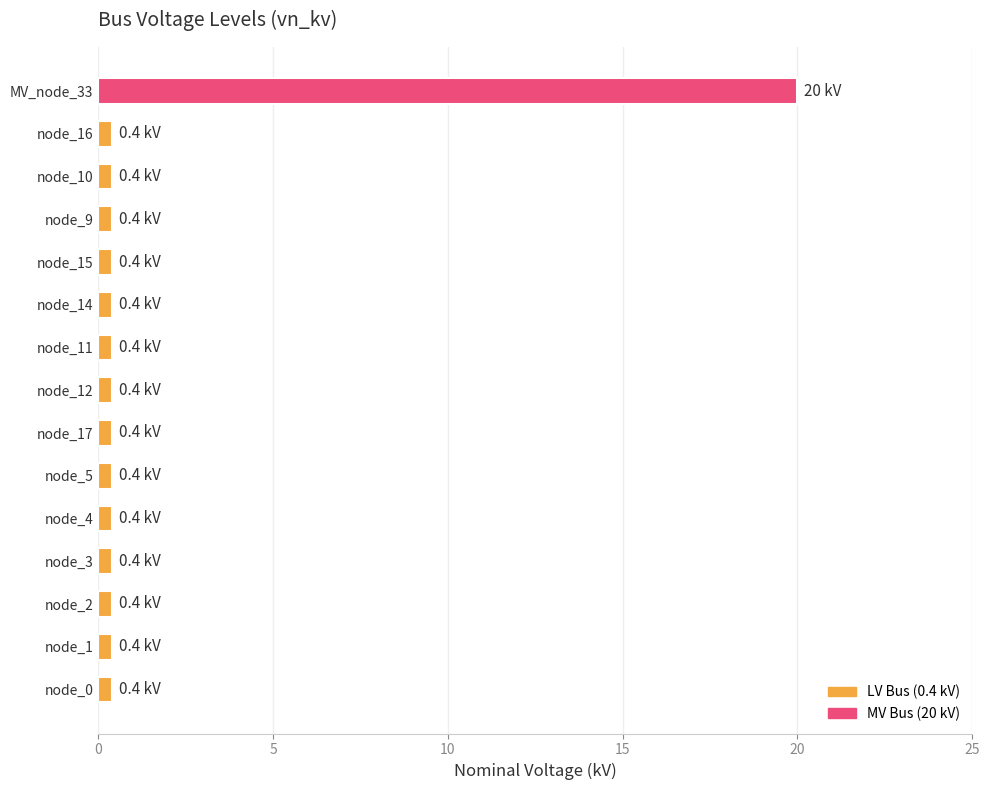

What is the minimum value shown in the chart?

0.4